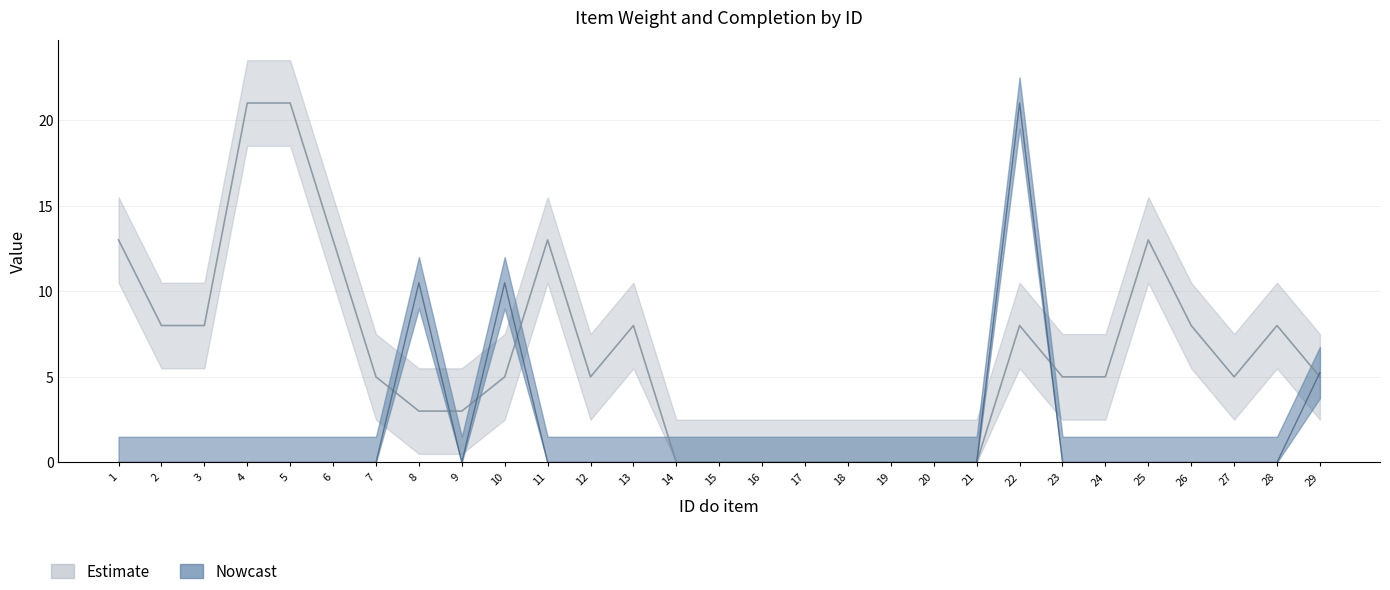

Rank the series at 24 from highest to lowest value.

Peso, % Concluido